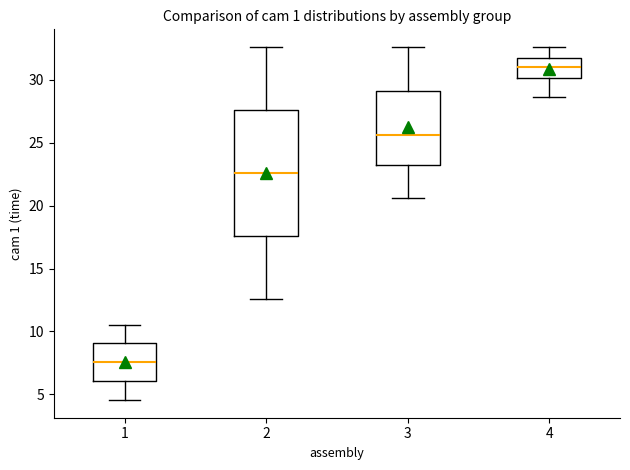

Reading left to right, read every box against the y-axis: the position of its median line, the range the box covers, and the ends of its whiskers. The values are not printed on the chart, so give them approximately, as read against the axis.

1: median 7.5, box 6.0 to 9.0, whiskers 4.5 to 10.5
2: median 22.5, box 17.5 to 27.5, whiskers 12.5 to 32.5
3: median 25.5, box 23.0 to 29.0, whiskers 20.5 to 32.5
4: median 31.0, box 30.0 to 31.5, whiskers 28.5 to 32.5